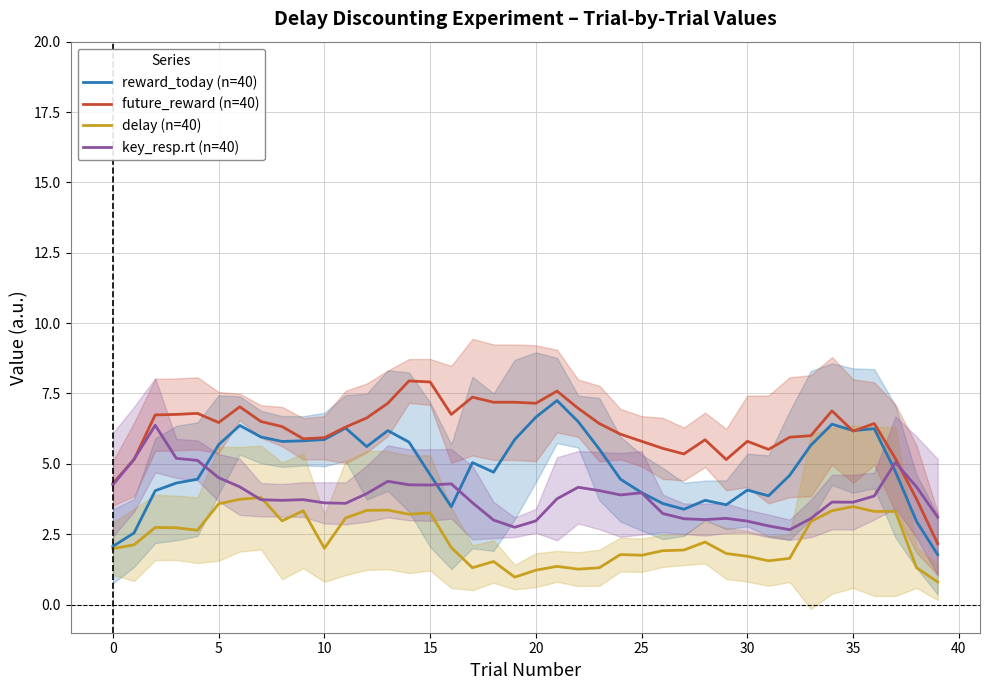

True or false: future_reward (n=40) has a value of 3.9 at 5.

False